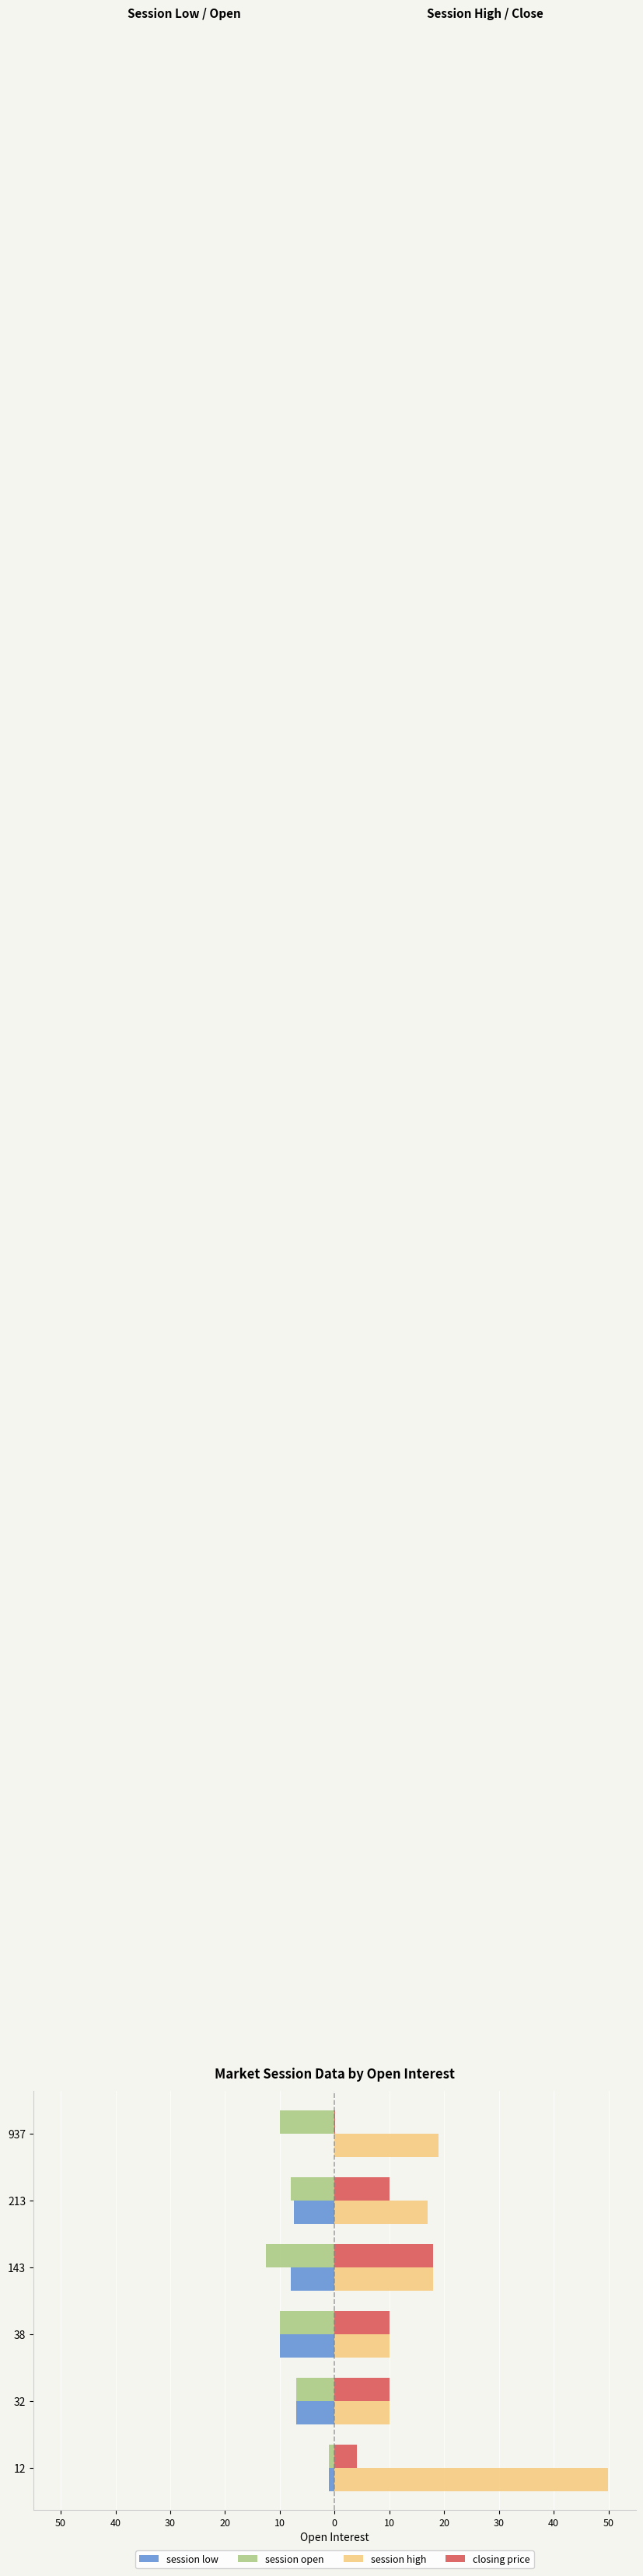

What are all the series names shown in the legend?

session low, session open, session high, closing price